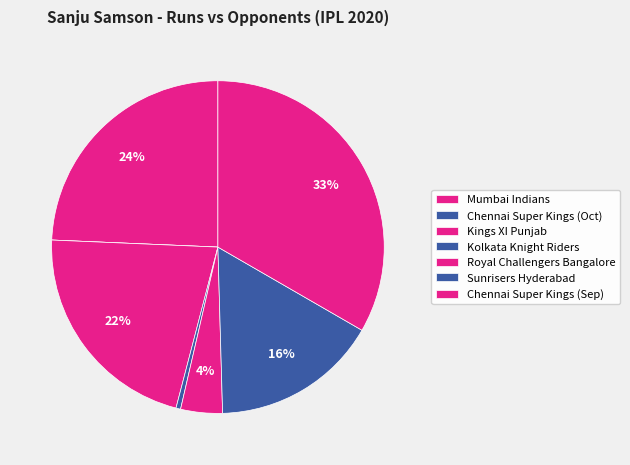

Is there any slice that represents more than half of the pie?

No